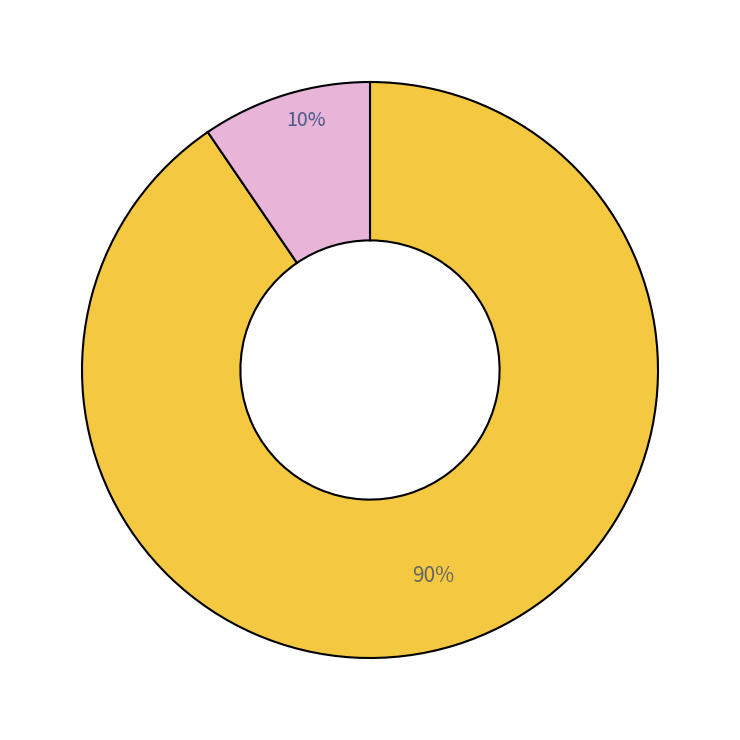

Count the number of slices in the pie.

2